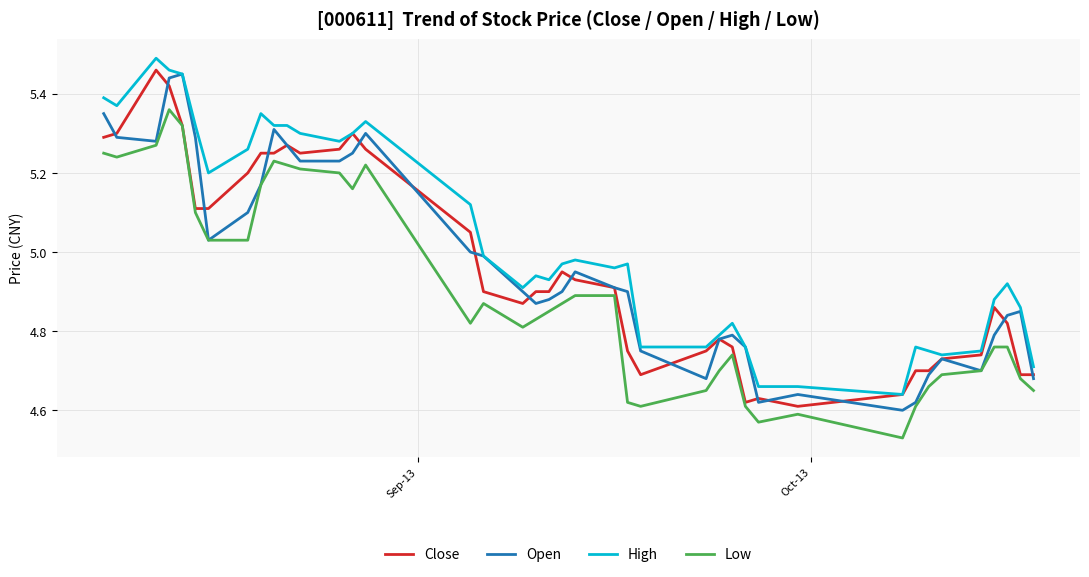

Does the chart have visible grid lines?

Yes